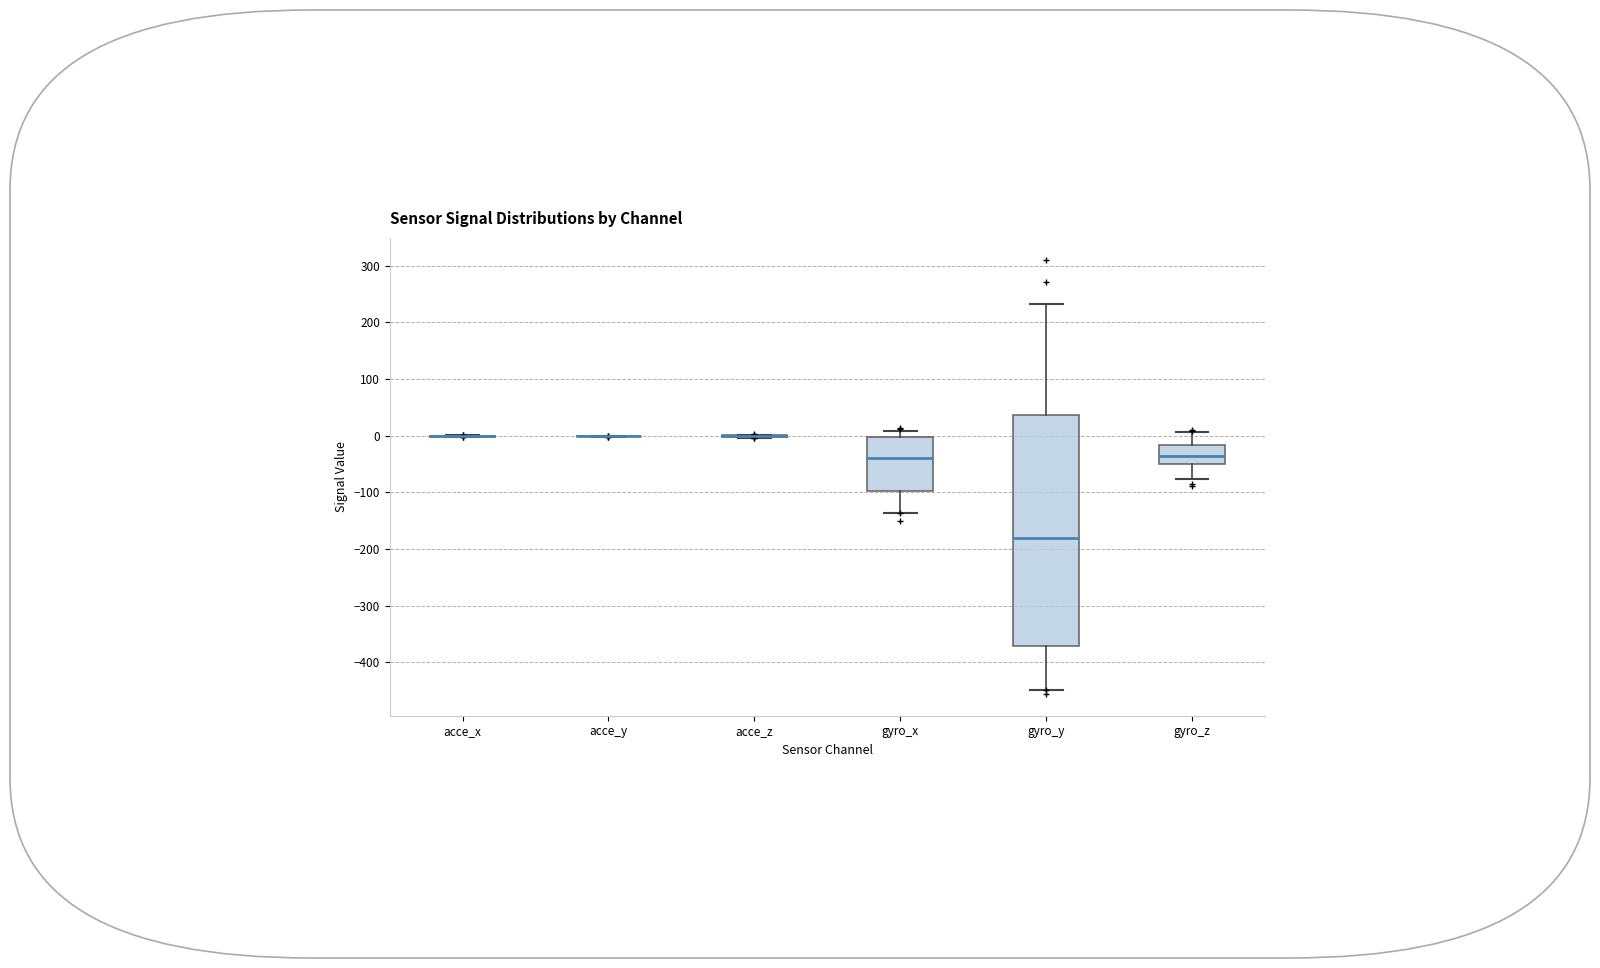

Where does the upper whisker of the box for gyro_z end on the y-axis? The values are not printed on the chart, so give them approximately, as read against the axis.

10